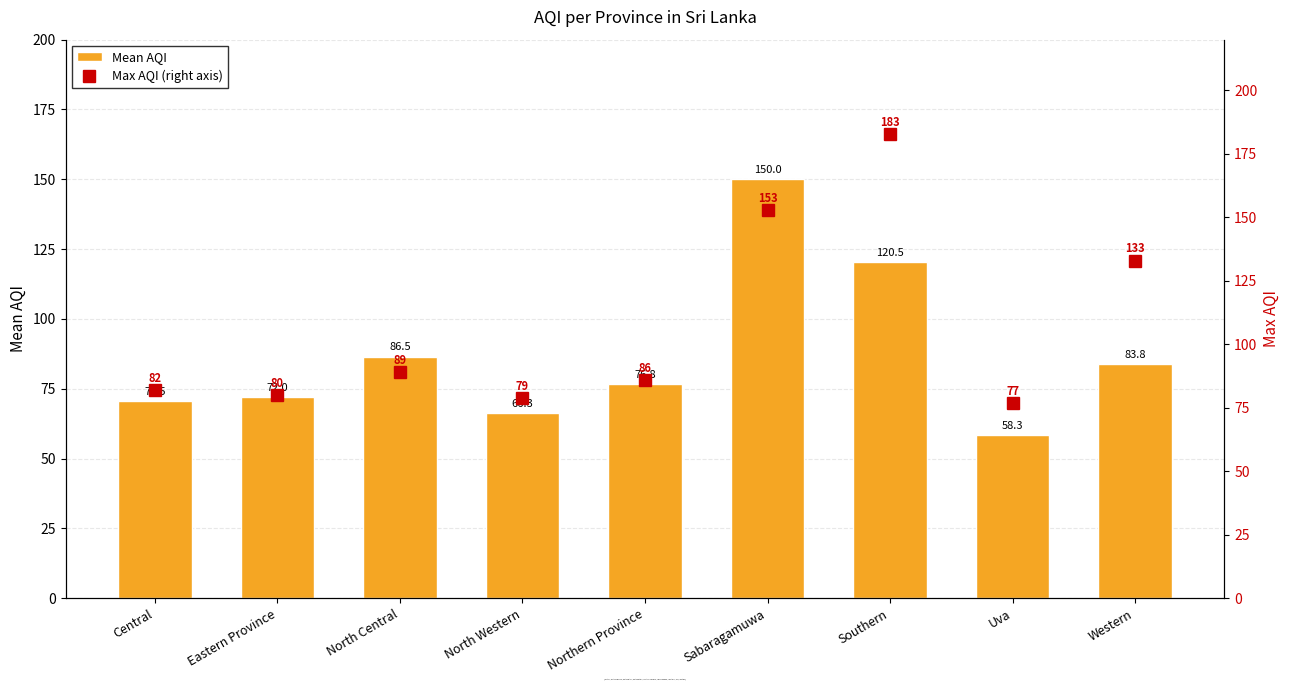

Where is Max AQI (right axis) nearest to the value 130?

Western